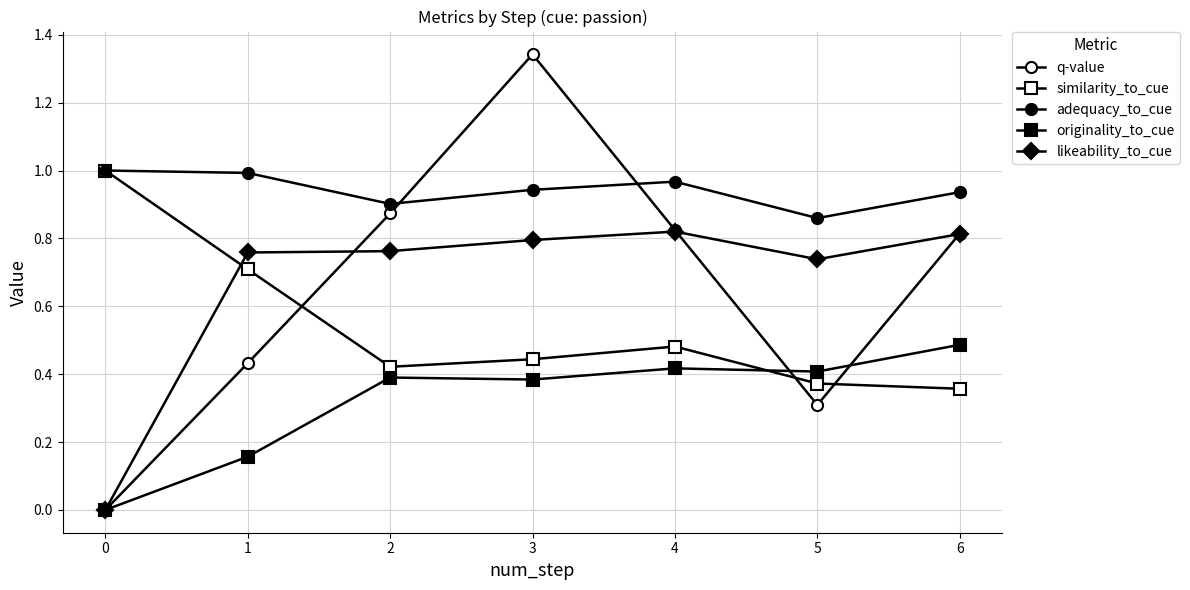

How many interior local valleys does the originality_to_cue series have?

2